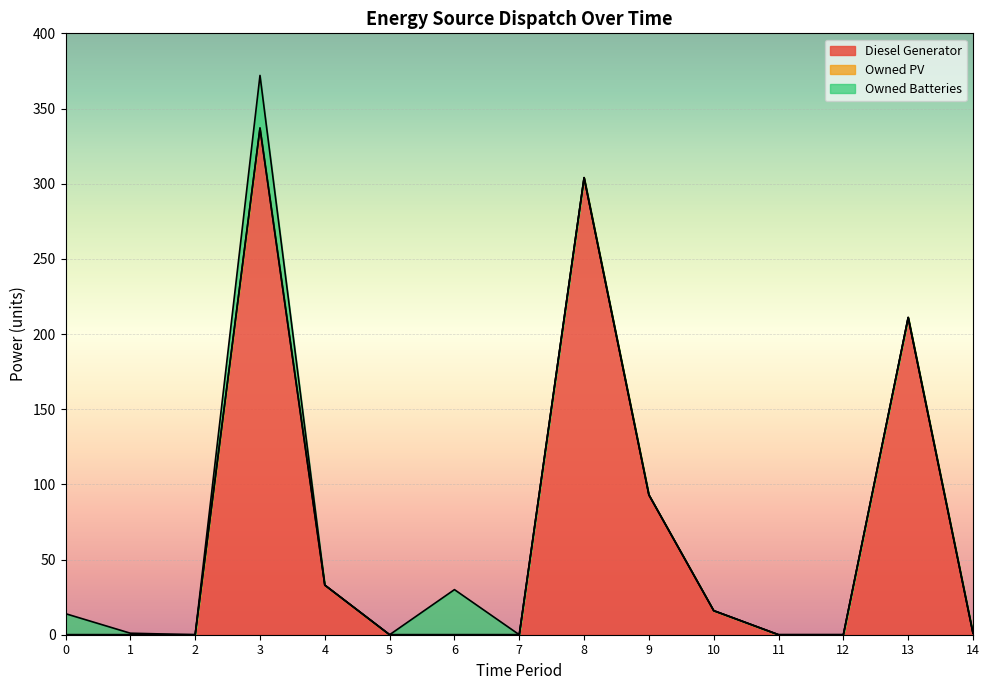

True or false: Owned PV and Owned Batteries intersect in this chart.

False